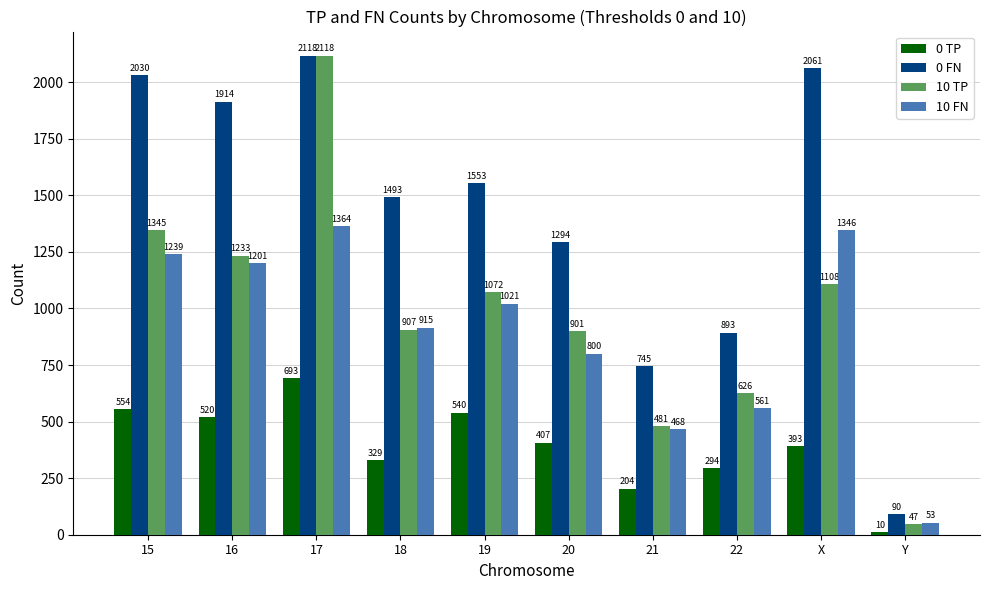

Reading left to right, what are all the values shown in this chart?

0 TP: 554	520	693	329	540	407	204	294	393	10
0 FN: 2030	1914	2118	1493	1553	1294	745	893	2061	90
10 TP: 1345	1233	2118	907	1072	901	481	626	1108	47
10 FN: 1239	1201	1364	915	1021	800	468	561	1346	53